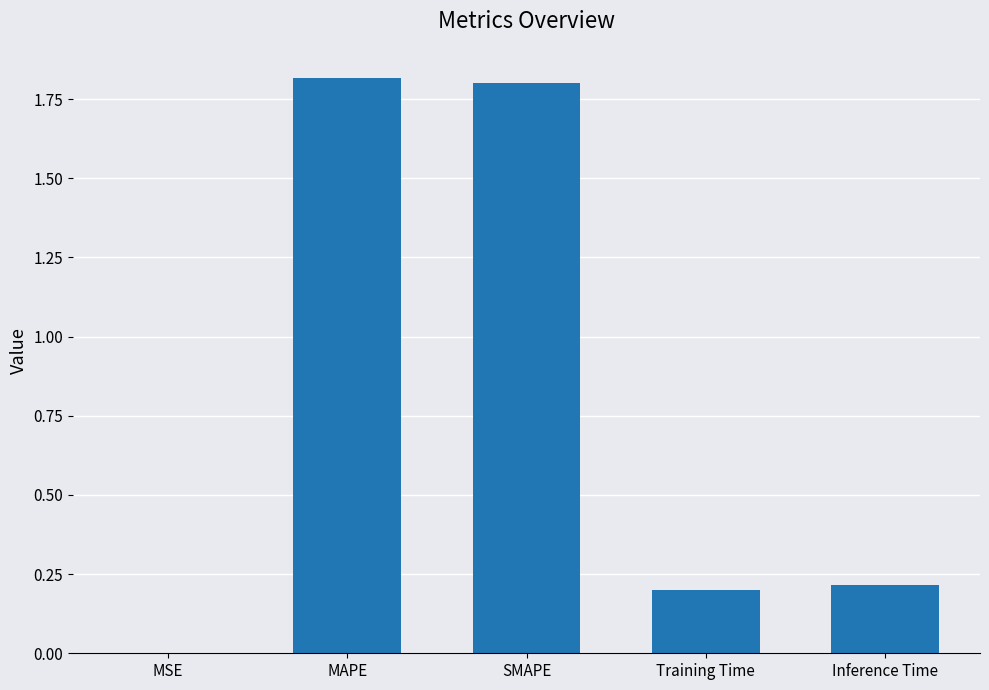

Is it true that the value at Inference Time is 0.1?

False